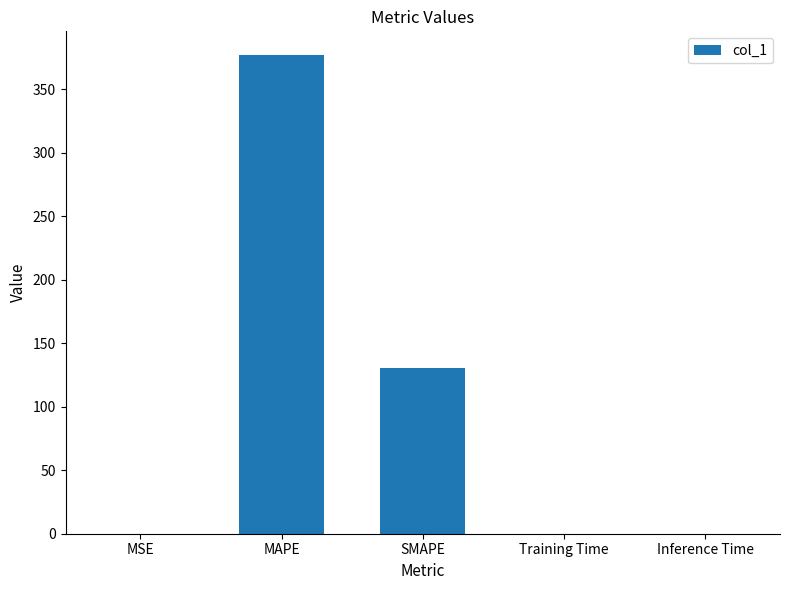

The value at SMAPE is 187.6. True or false?

False